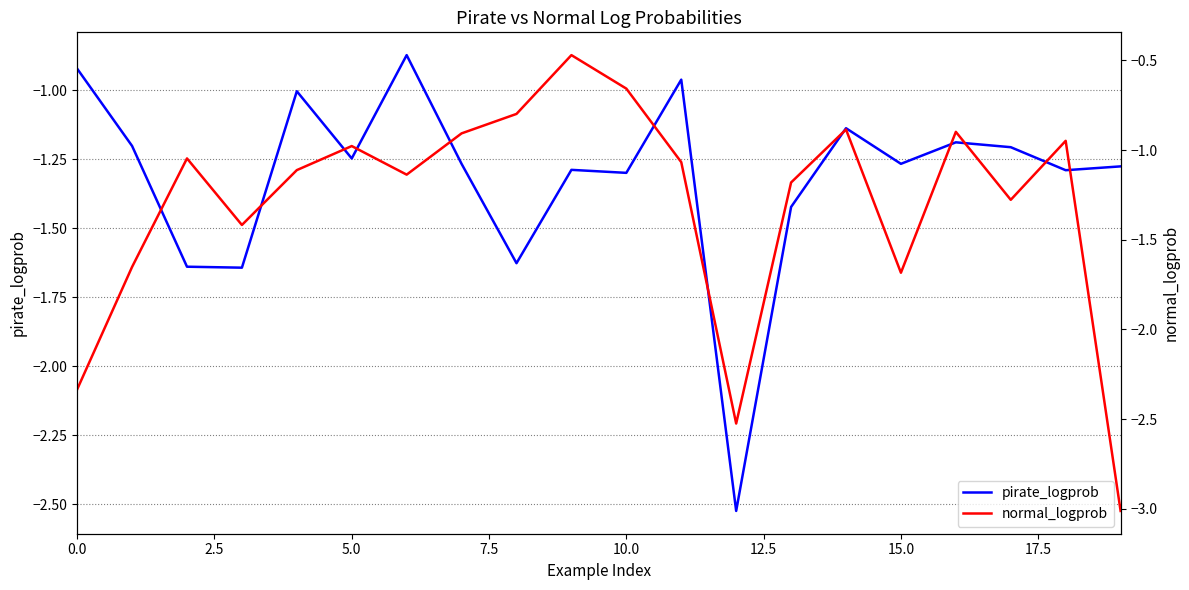

What is the lowest value of the normal_logprob series?

-3.0